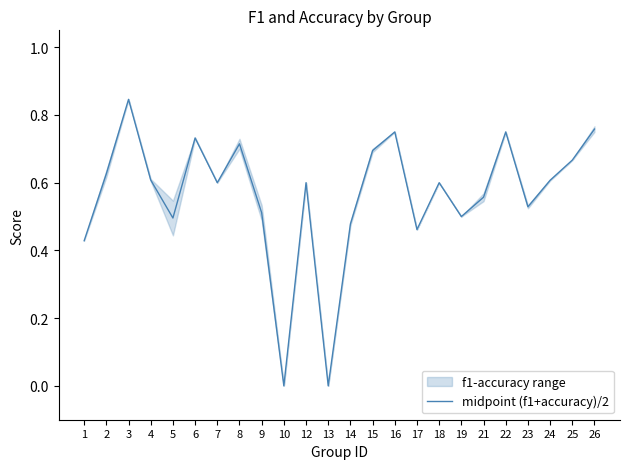

True or false: the data shows 0.3 at 21.

False